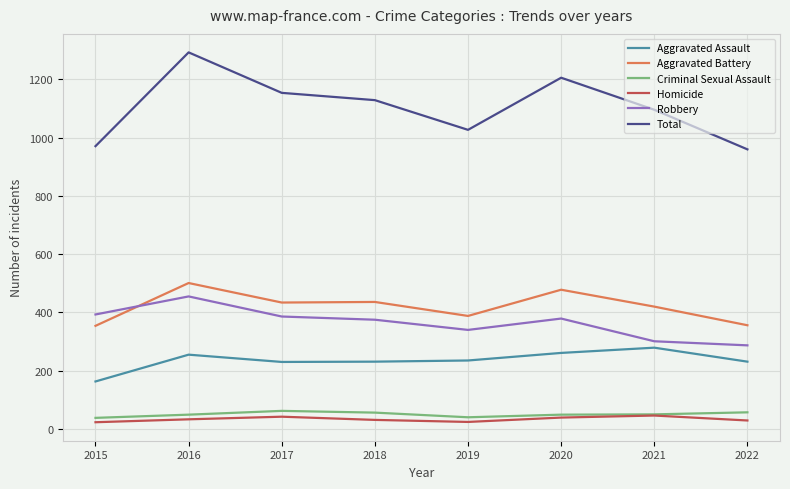

Rank the series at 2017 from highest to lowest value.

Total, Aggravated Battery, Robbery, Aggravated Assault, Criminal Sexual Assault, Homicide